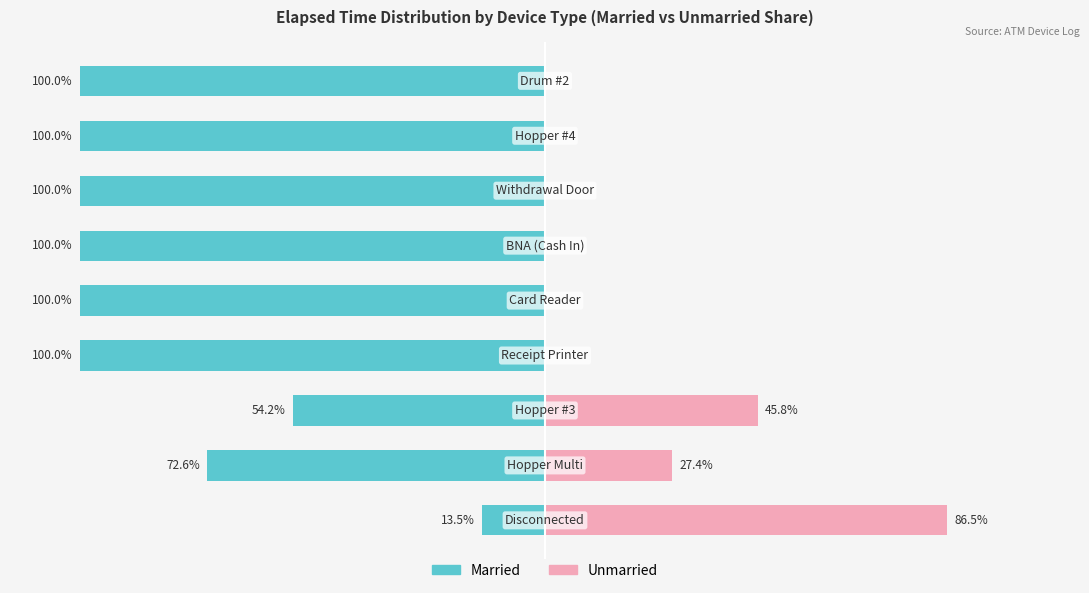

How many data points does each series have?

9